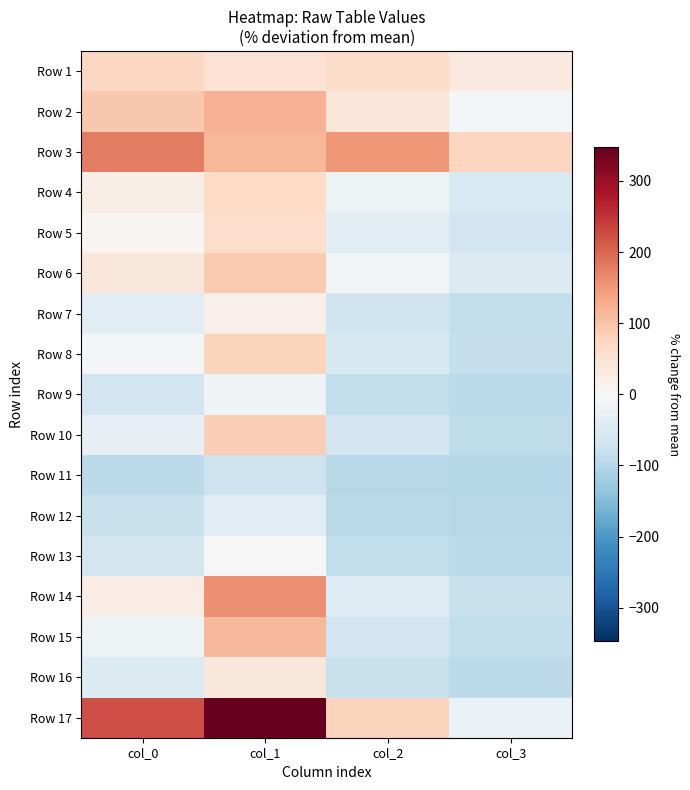

Between col_0 and col_3, which series saw the biggest shift?

Row 17